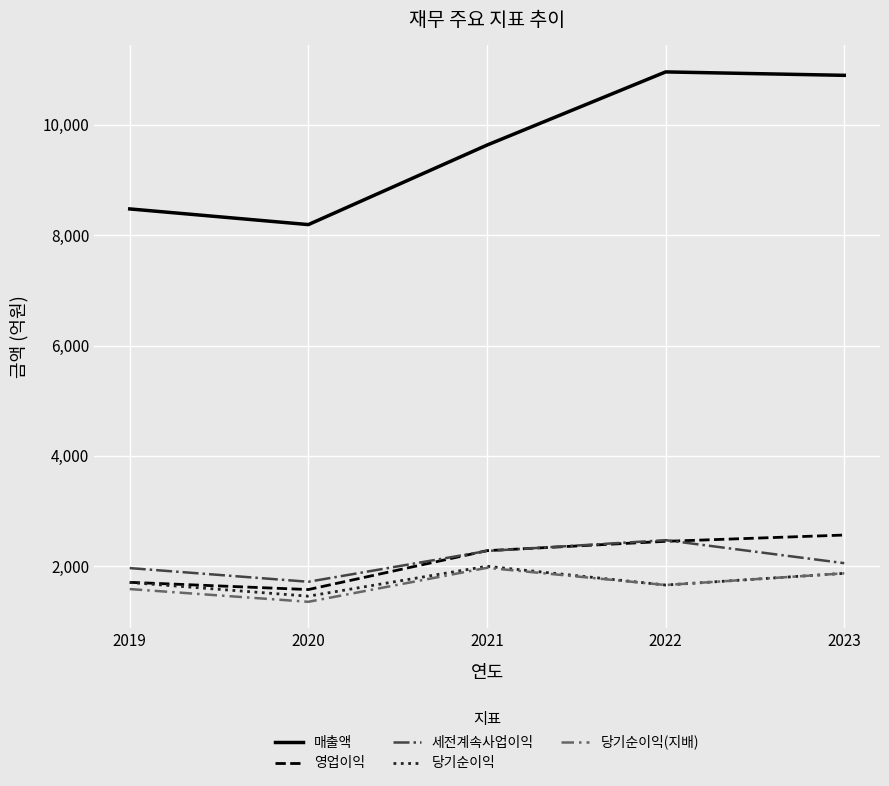

At how many categories does at least one series exceed 5625?

5